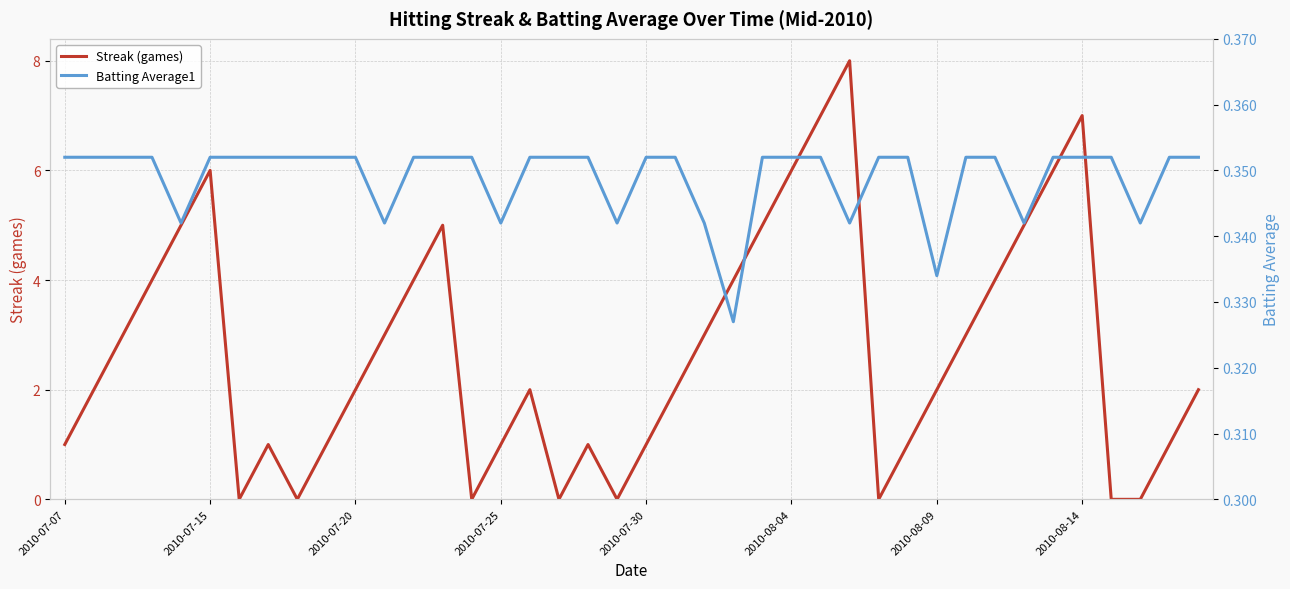

Rank the series by their maximum value, from lowest to highest.

Batting Average1, Streak (games)